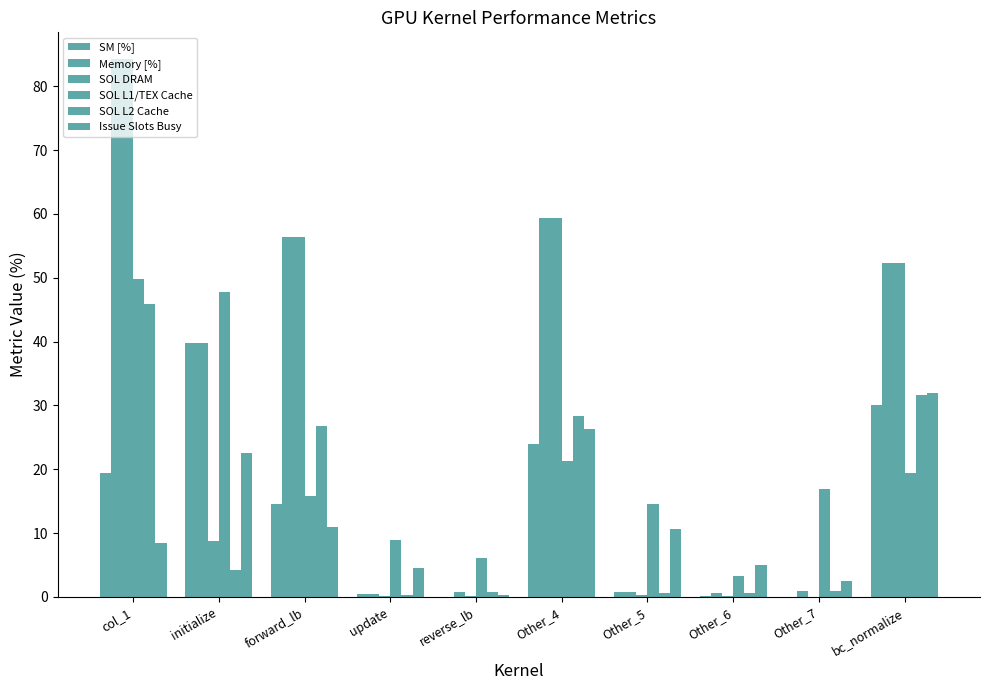

Reading left to right, list all the values displayed in this chart.

SM [%]: 19.3	39.8	14.5	0.5	0.0	24.0	0.7	0.2	0.0	30.0
Memory [%]: 84.2	39.8	56.4	0.5	0.7	59.4	0.7	0.6	0.9	52.2
SOL DRAM: 84.2	8.8	56.4	0.1	0.1	59.4	0.3	0.1	0.0	52.2
SOL L1/TEX Cache: 49.7	47.8	15.8	8.9	6.1	21.2	14.6	3.3	16.9	19.4
SOL L2 Cache: 45.8	4.3	26.8	0.3	0.7	28.4	0.5	0.6	0.9	31.6
Issue Slots Busy: 8.4	22.6	10.9	4.6	0.4	26.4	10.6	5.0	2.4	31.9